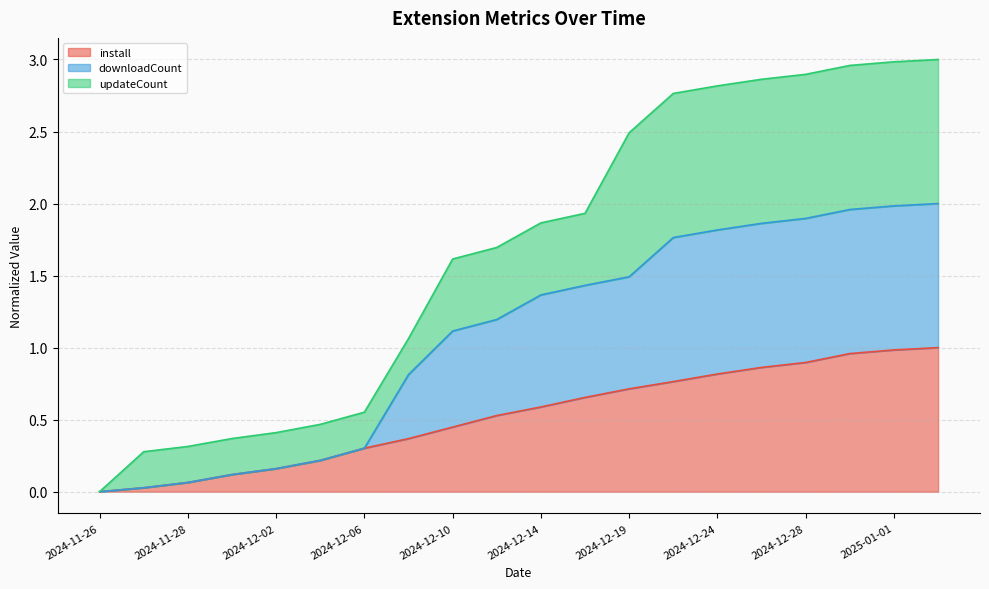

Which series changed the most between 2024-12-02 and 2024-12-10?

downloadCount